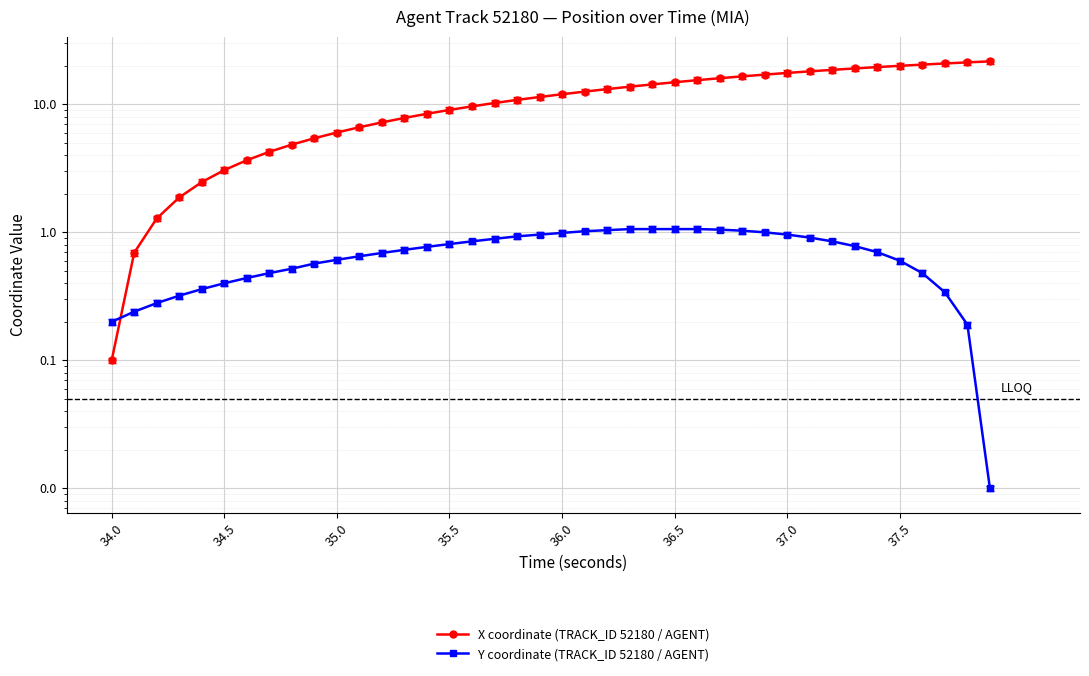

Is the value of Y coordinate (TRACK_ID 52180 / AGENT) at 39 greater than the value of X coordinate (TRACK_ID 52180 / AGENT) at 36.0?

No